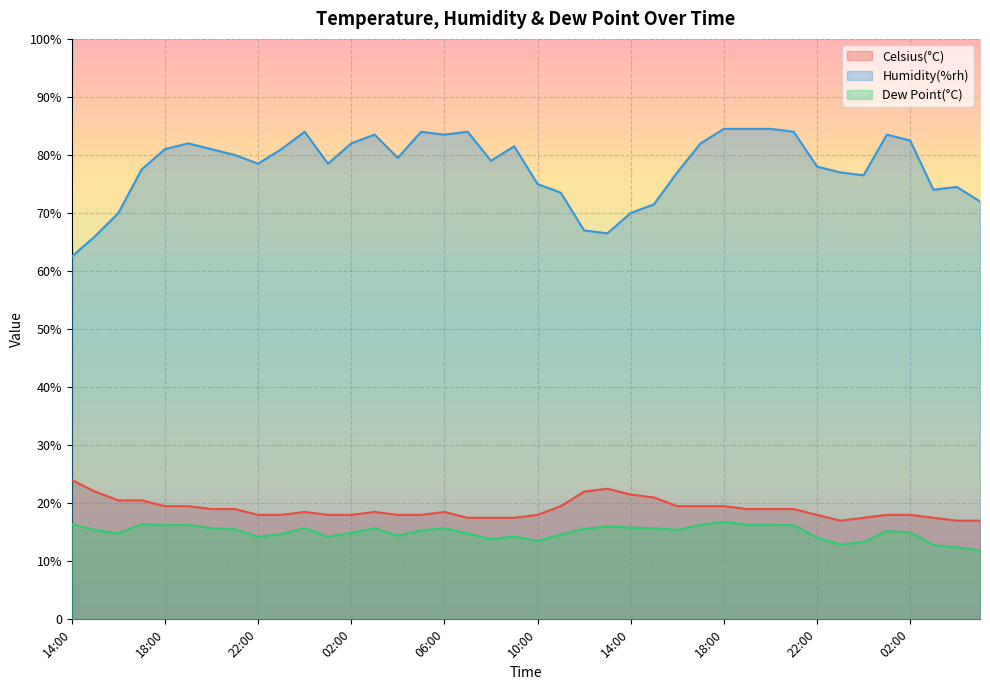

At how many categories does at least one series exceed 36?

40